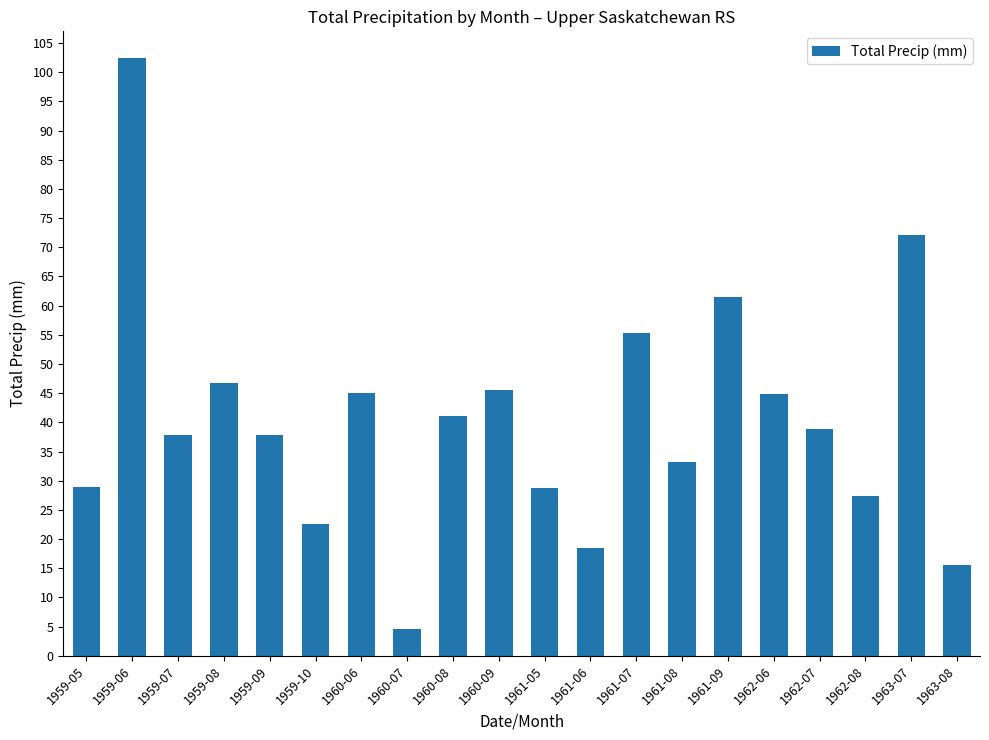

What is the difference between the maximum and minimum values?

97.8